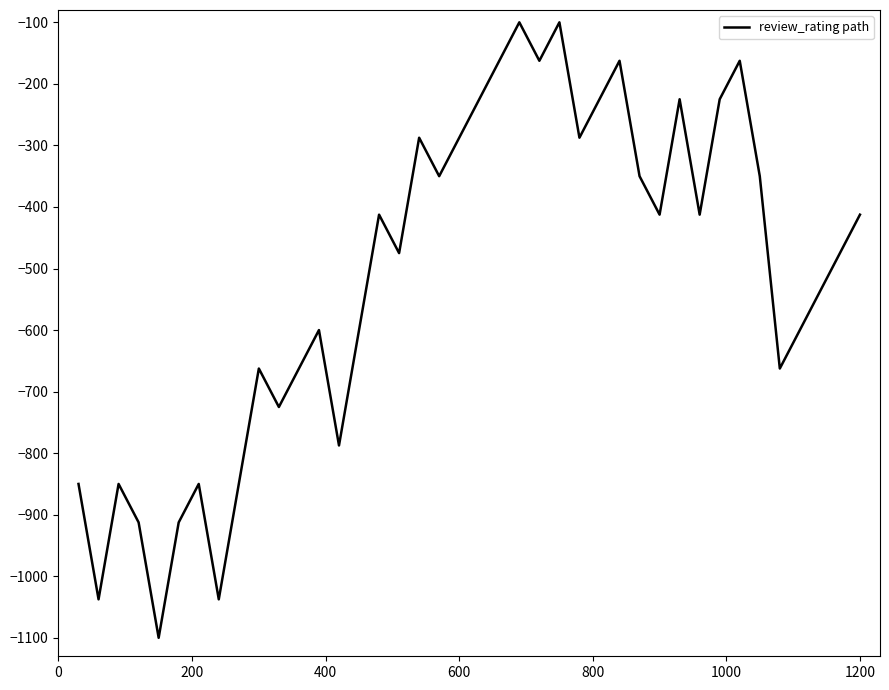

What is the minimum value shown in the chart?

-1100.0